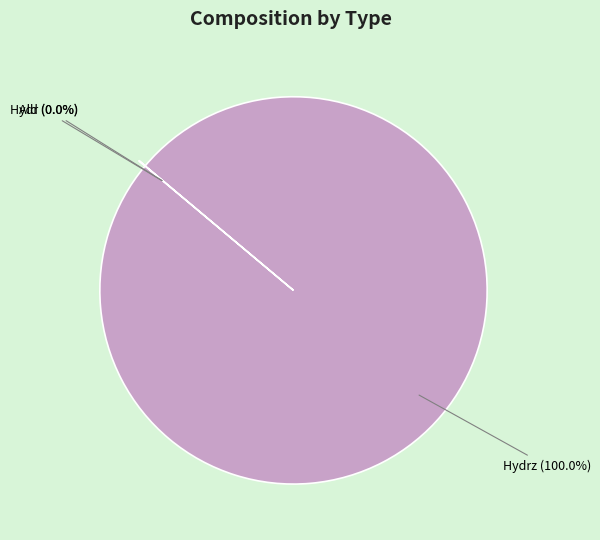

Does any single category account for the majority?

Yes